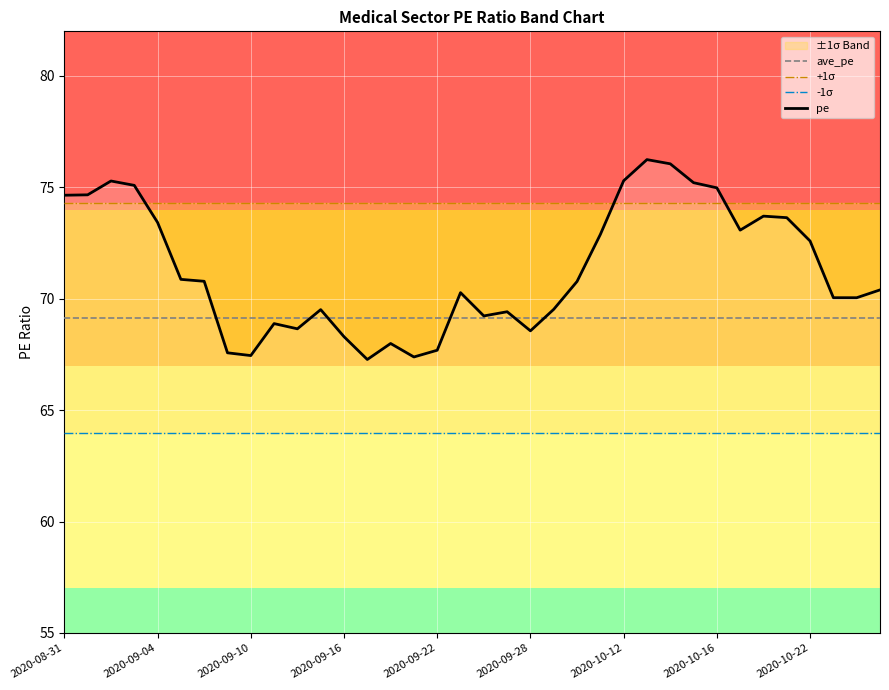

Reading left to right, list all the values displayed in this chart.

ave_pe: 69.1	69.1	69.1	69.1	69.1	69.1	69.1	69.1	69.1	69.1	69.1	69.1	69.1	69.1	69.1	69.1	69.1	69.1	69.1	69.1	69.1	69.1	69.1	69.1	69.1	69.1	69.1	69.1	69.1	69.1	69.1	69.1	69.1	69.1	69.1	69.1
+1σ: 74.3	74.3	74.3	74.3	74.3	74.3	74.3	74.3	74.3	74.3	74.3	74.3	74.3	74.3	74.3	74.3	74.3	74.3	74.3	74.3	74.3	74.3	74.3	74.3	74.3	74.3	74.3	74.3	74.3	74.3	74.3	74.3	74.3	74.3	74.3	74.3
-1σ: 64.0	64.0	64.0	64.0	64.0	64.0	64.0	64.0	64.0	64.0	64.0	64.0	64.0	64.0	64.0	64.0	64.0	64.0	64.0	64.0	64.0	64.0	64.0	64.0	64.0	64.0	64.0	64.0	64.0	64.0	64.0	64.0	64.0	64.0	64.0	64.0
pe: 74.6	74.7	75.3	75.1	73.4	70.9	70.8	67.6	67.4	68.9	68.6	69.5	68.3	67.3	68.0	67.4	67.7	70.3	69.2	69.4	68.6	69.5	70.8	72.9	75.3	76.2	76.1	75.2	75.0	73.1	73.7	73.6	72.6	70.0	70.0	70.4